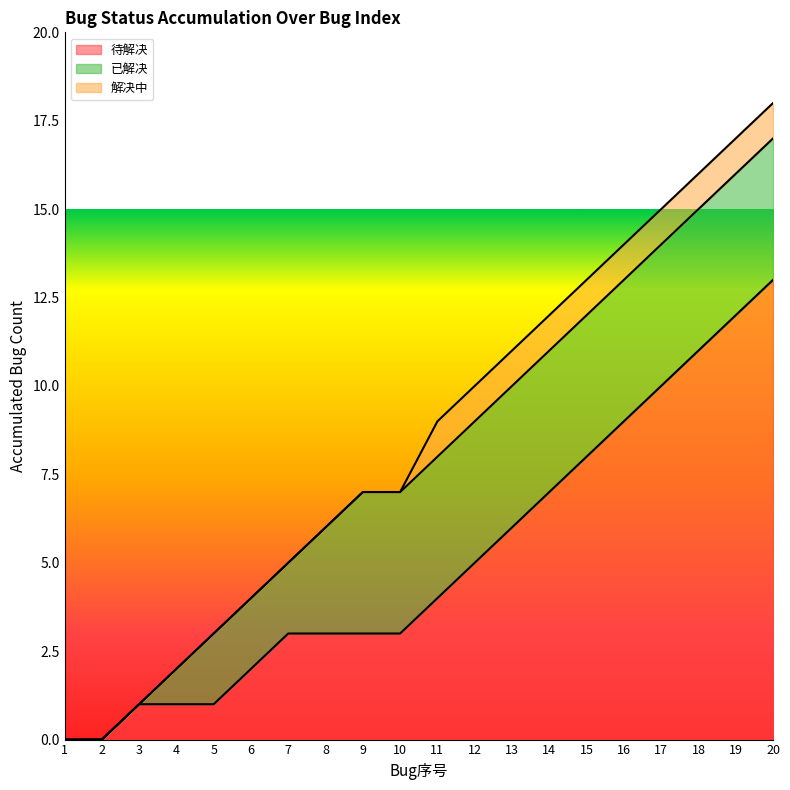

True or false: 解决中 has more than 0 points higher than both neighbors.

False